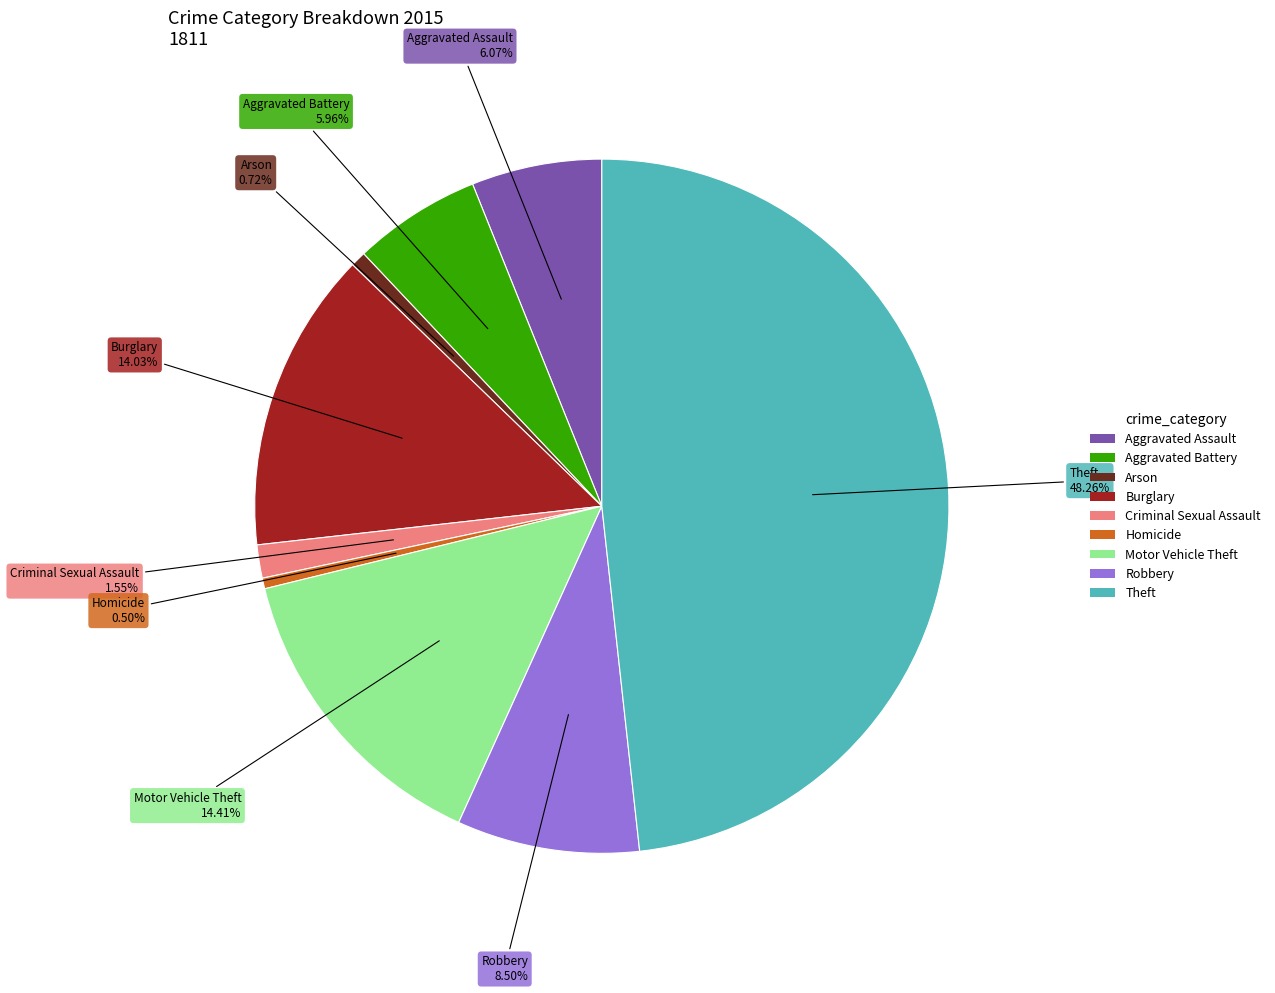

The Arson slice represents 1% of the pie. True or false?

True